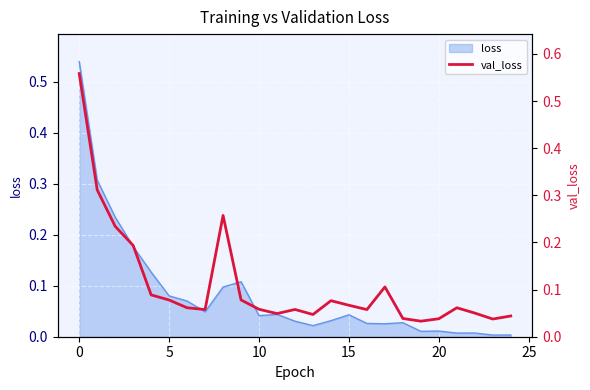

Which has a higher value, 20 or 16?

16